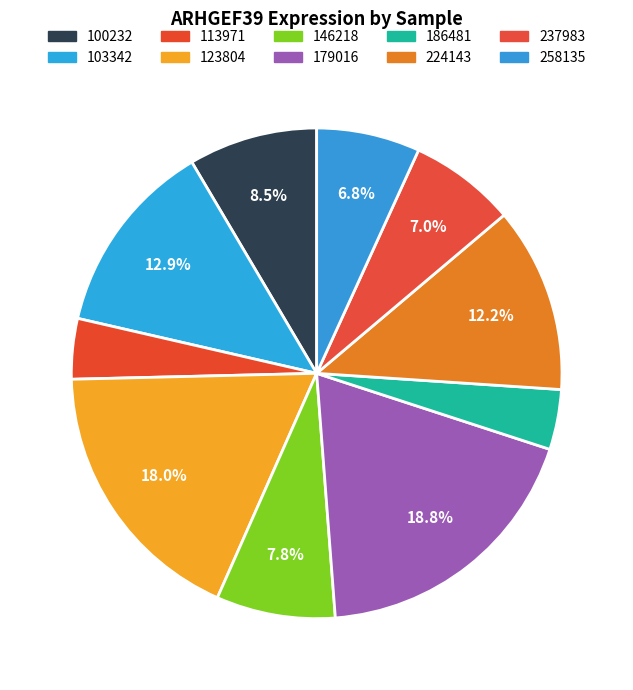

Which slice is the smallest?

186481